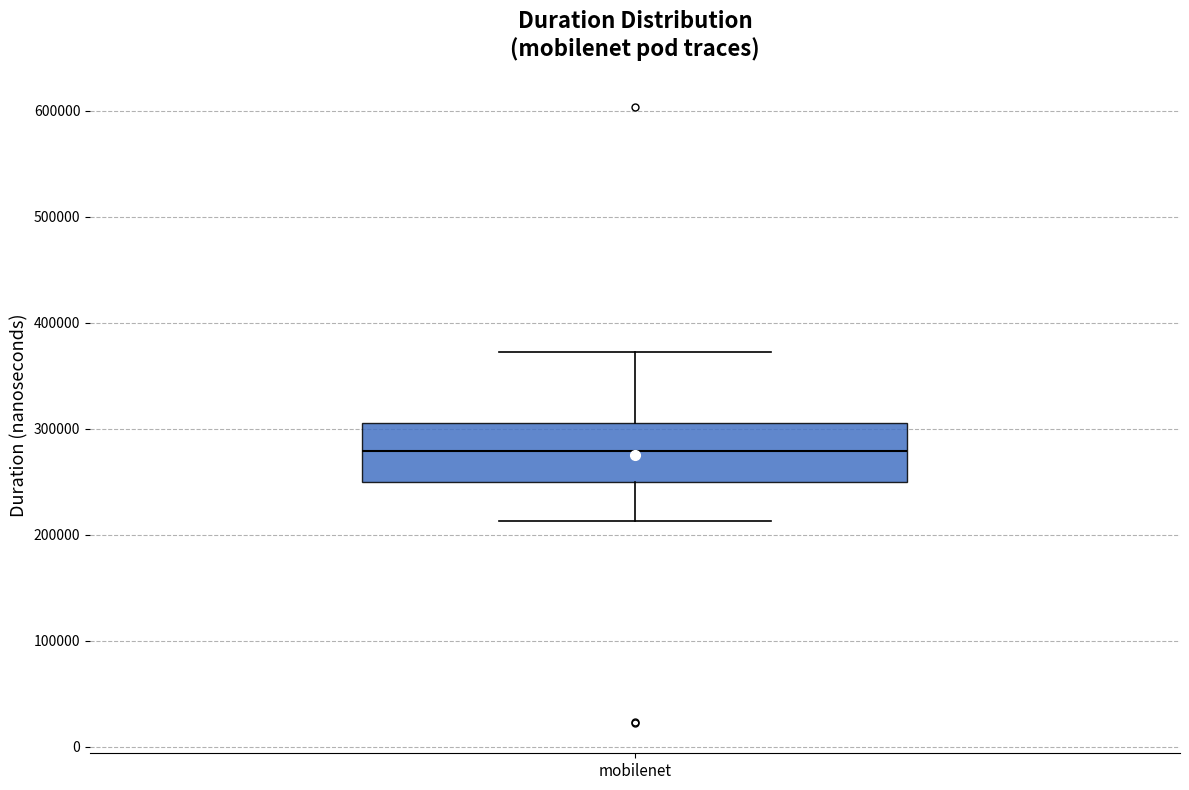

Read this box plot against the y-axis: the position of the median line, the range covered by the box, and the ends of both whiskers. The values are not printed on the chart, so give them approximately, as read against the axis.

median 280000, box 250000 to 310000, whiskers 210000 to 370000